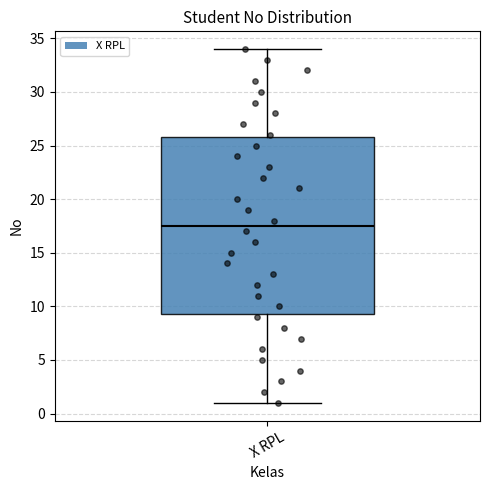

Read this box plot against the y-axis: the position of the median line, the range covered by the box, and the ends of both whiskers. The values are not printed on the chart, so give them approximately, as read against the axis.

median 17.5, box 9.5 to 26.0, whiskers 1.0 to 34.0